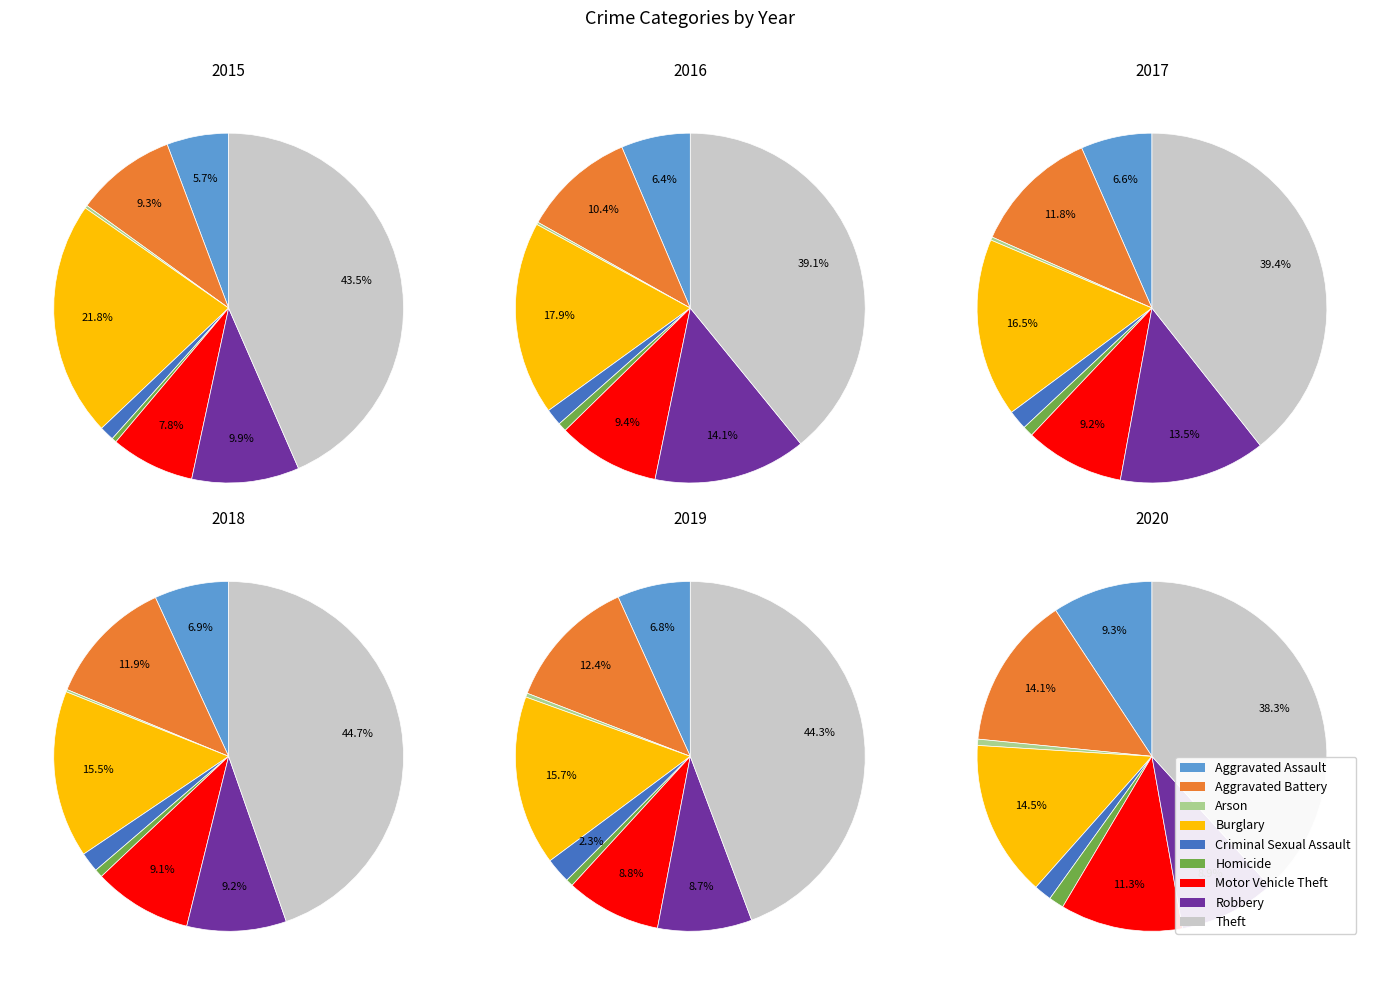

What percentage is NOT represented by Homicide?

99.6%